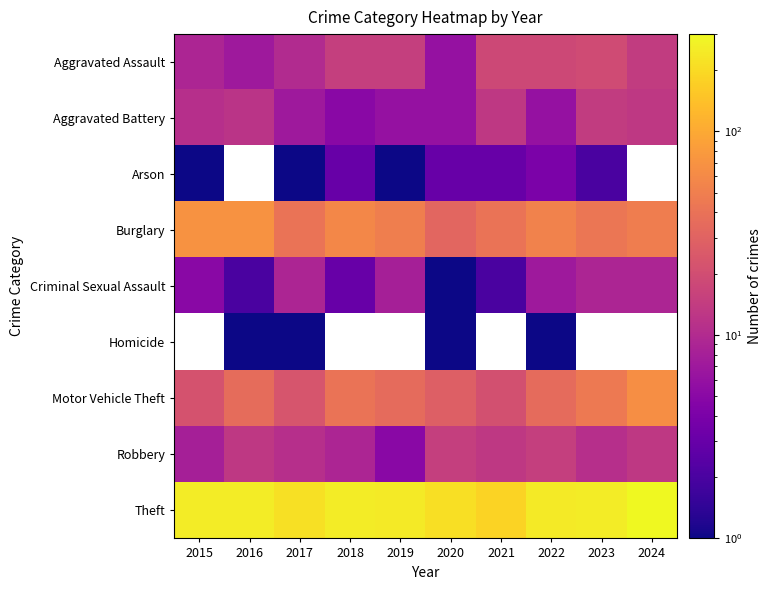

The value of Aggravated Assault at 2021 is 18.0. True or false?

True